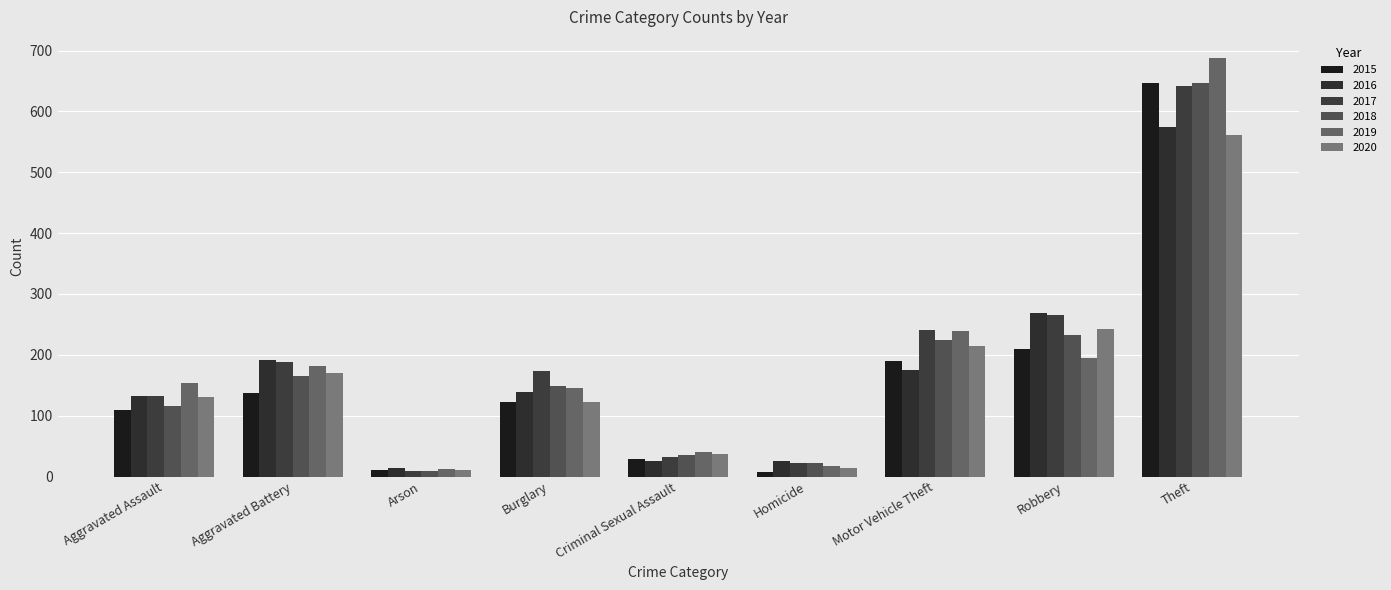

Which series changed the most between Homicide and Motor Vehicle Theft?

2019